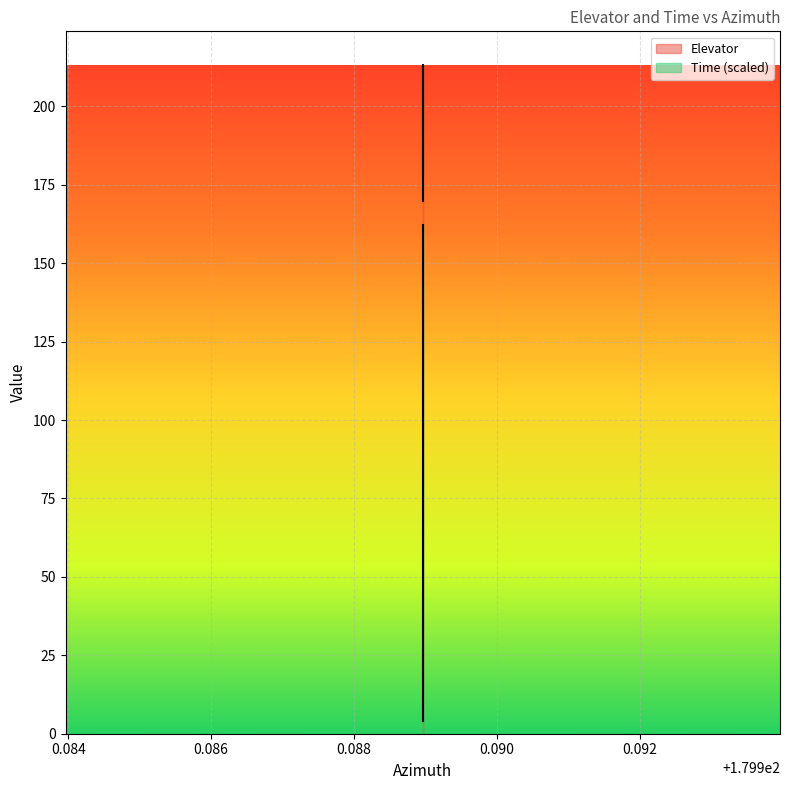

True or false: Elevator and Time intersect in this chart.

False